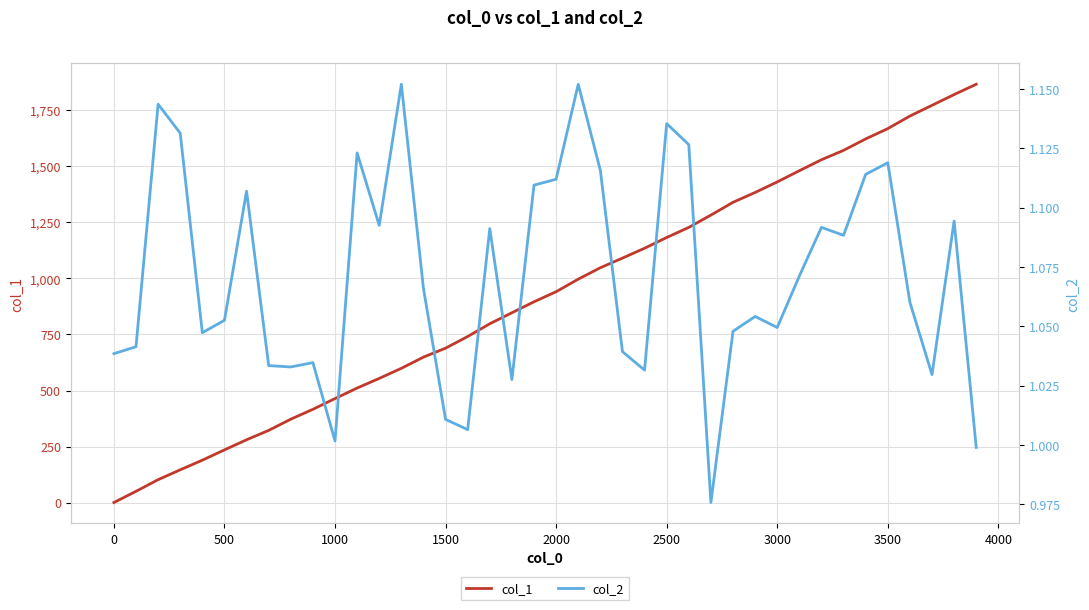

Is the value of col_2 at 23 greater than the value of col_1 at 33?

No